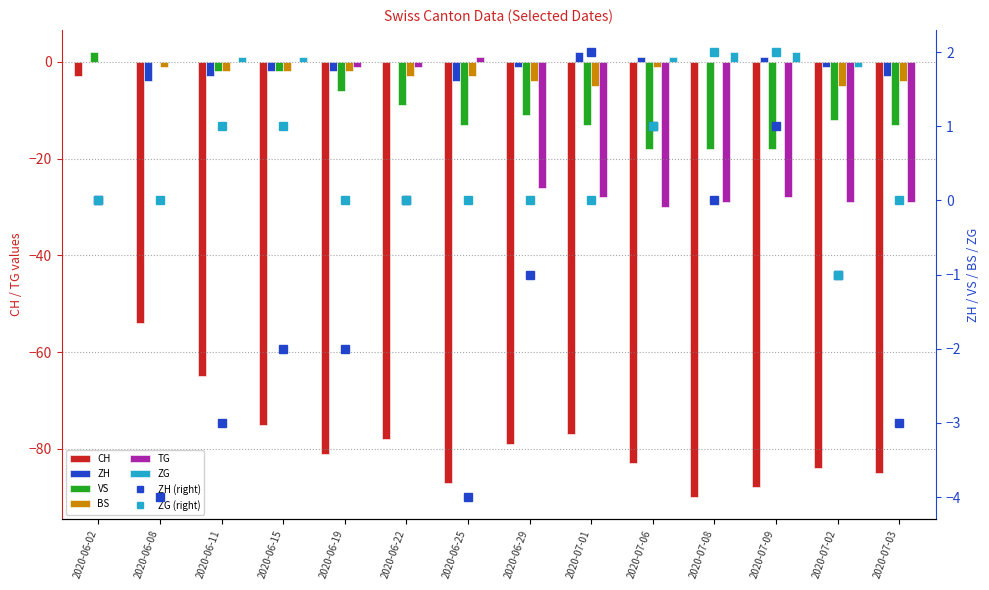

List the labels in order of CH value, largest first.

2020-06-02, 2020-06-08, 2020-06-11, 2020-06-15, 2020-07-01, 2020-06-22, 2020-06-29, 2020-06-19, 2020-07-06, 2020-07-02, 2020-07-03, 2020-06-25, 2020-07-09, 2020-07-08